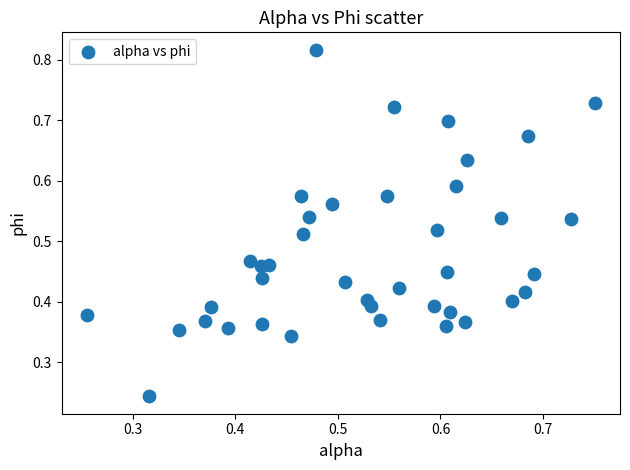

How many data points are displayed?

40